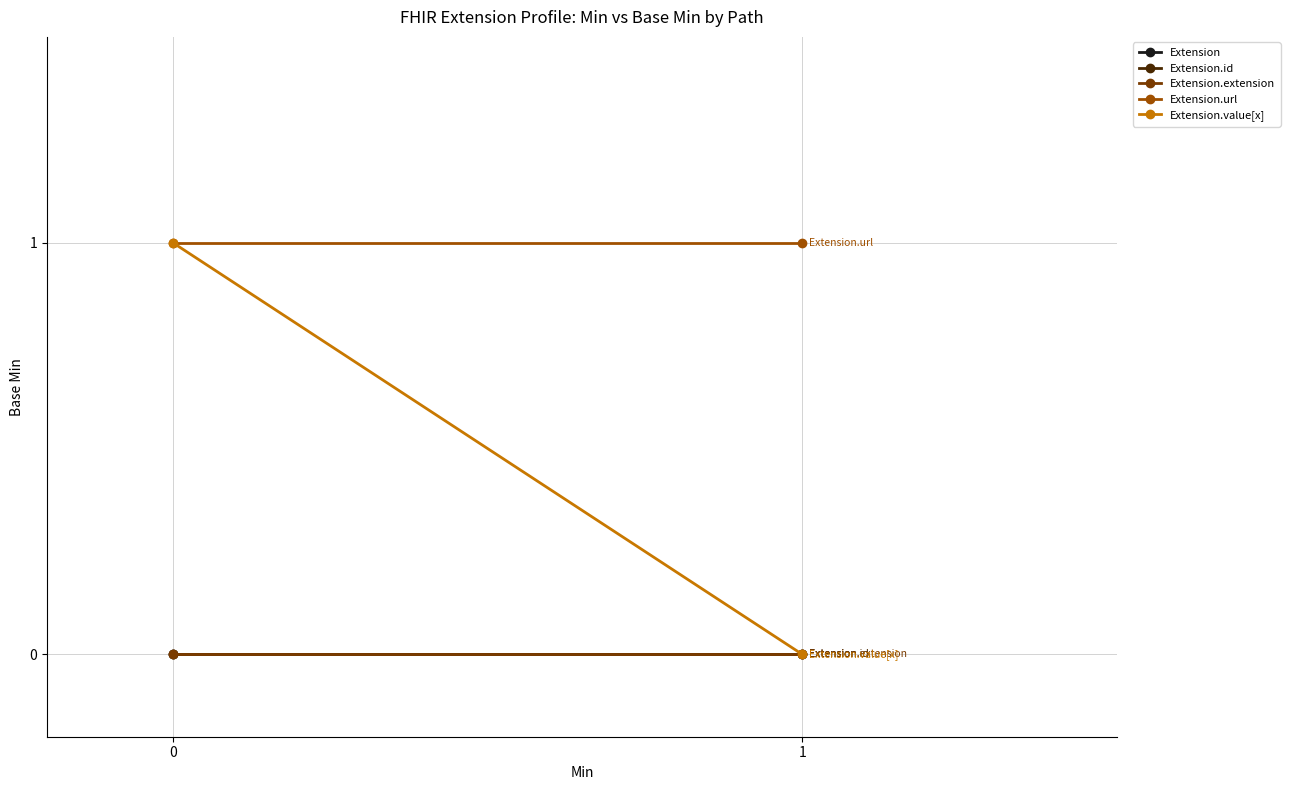

Reading left to right, what are all the values shown in this chart?

Extension: 0	0
Extension.id: 0	0
Extension.extension: 0	0
Extension.url: 1	1
Extension.value[x]: 1	0